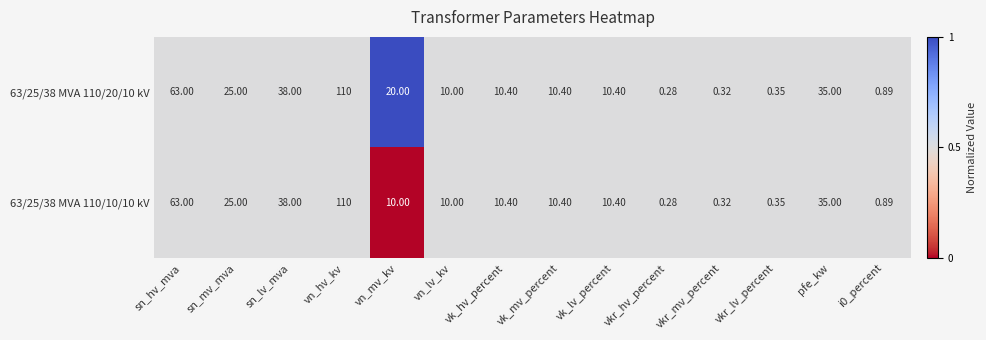

Is the value of 63/25/38 MVA 110/20/10 kV at vn_hv_kv greater than the value of 63/25/38 MVA 110/10/10 kV at vn_lv_kv?

Yes